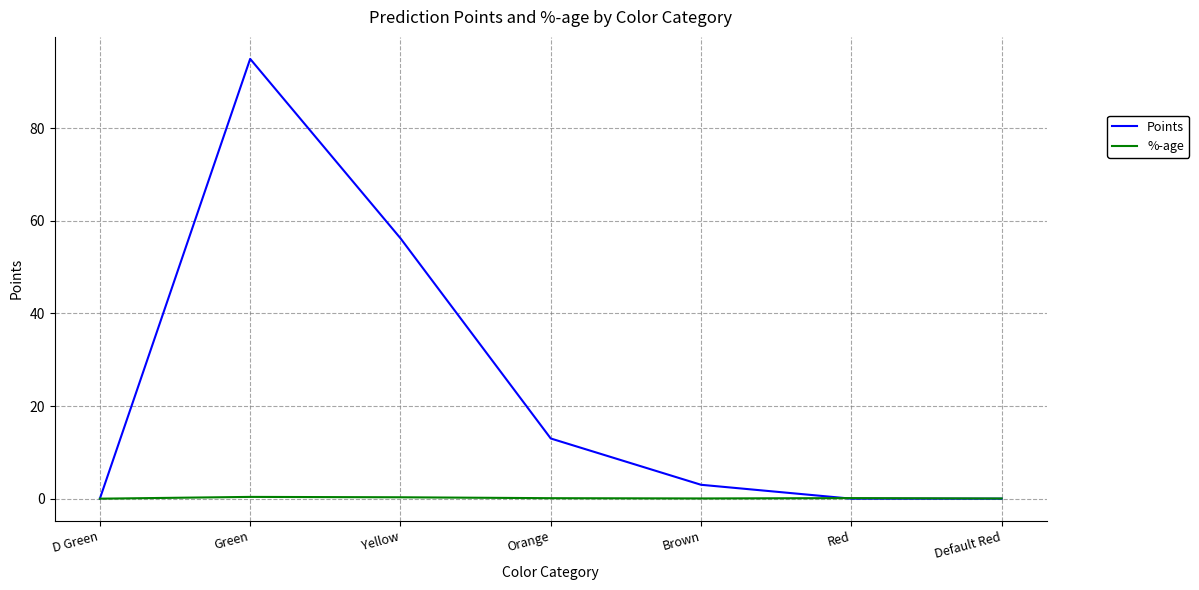

At which category does the chart reach its peak across all series?

Green